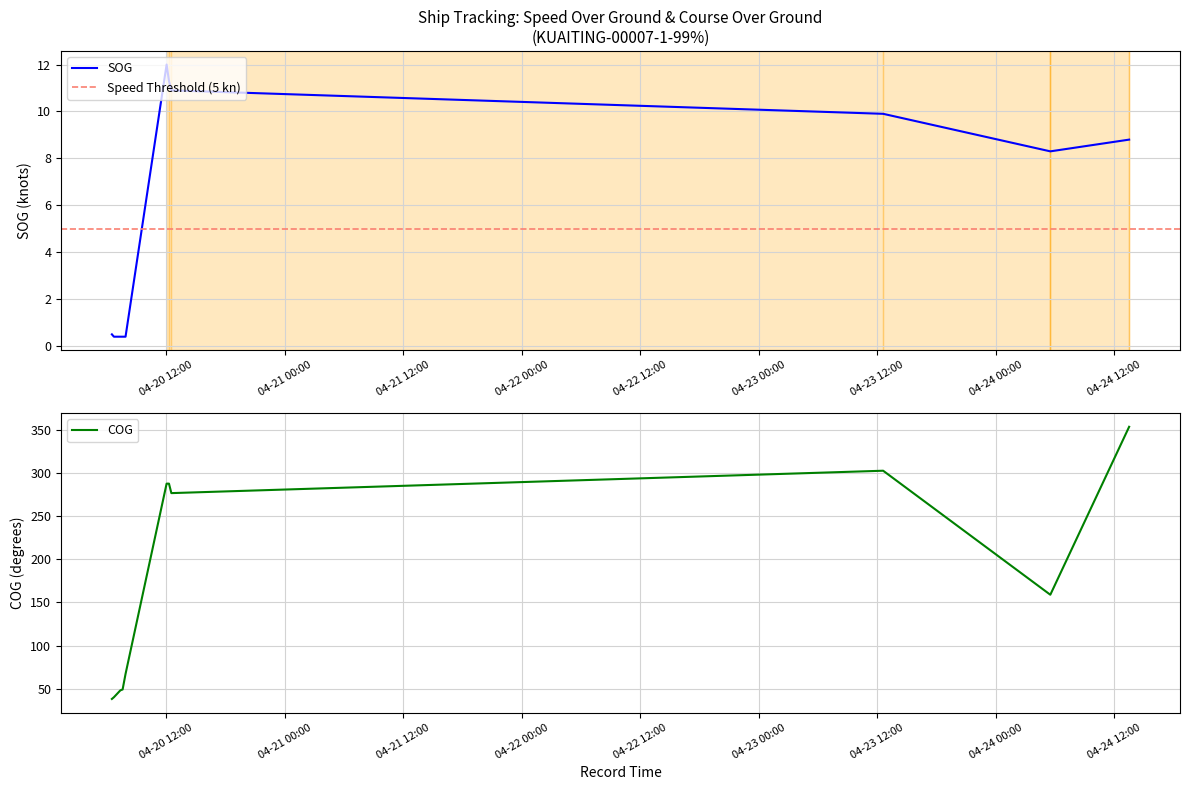

True or false: COG and SOG intersect in this chart.

False